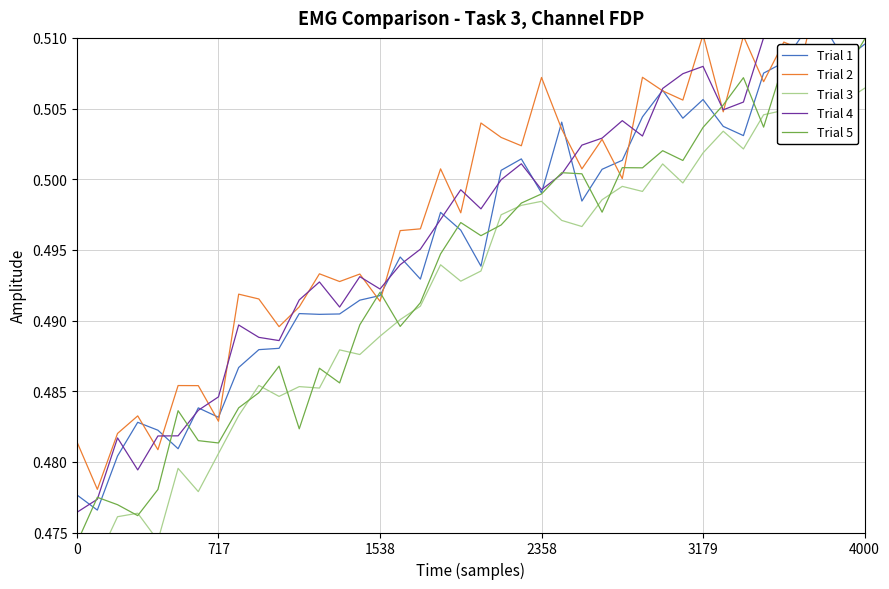

List the series in order of their peak value, lowest first.

Trial 3, Trial 5, Trial 1, Trial 4, Trial 2